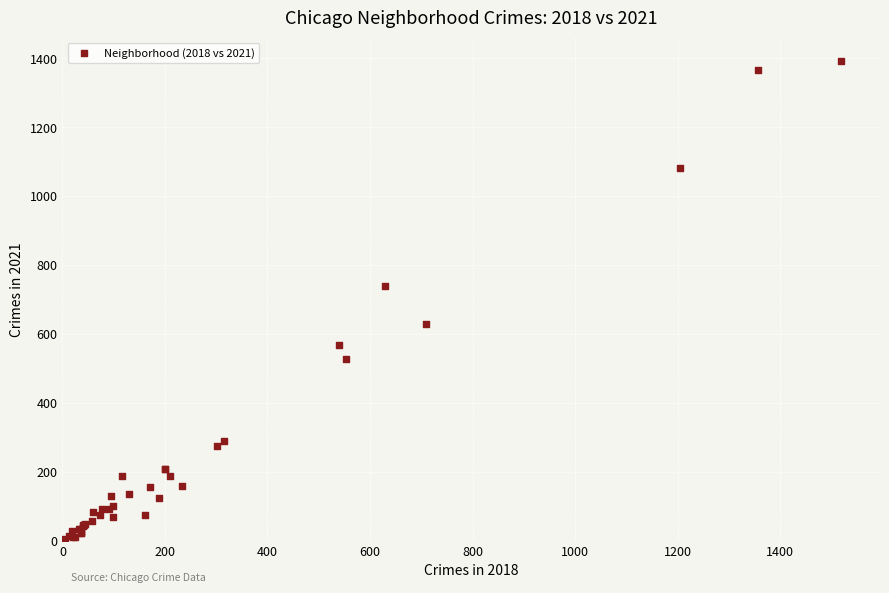

What Y value in the scatter plot is closest to 697?

739